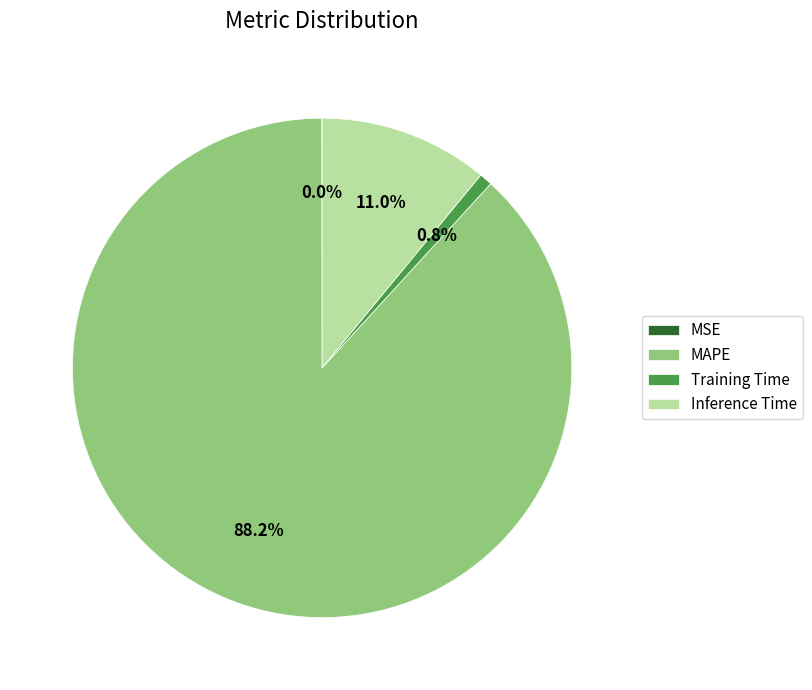

To the nearest percent, what is the average slice percentage?

25%